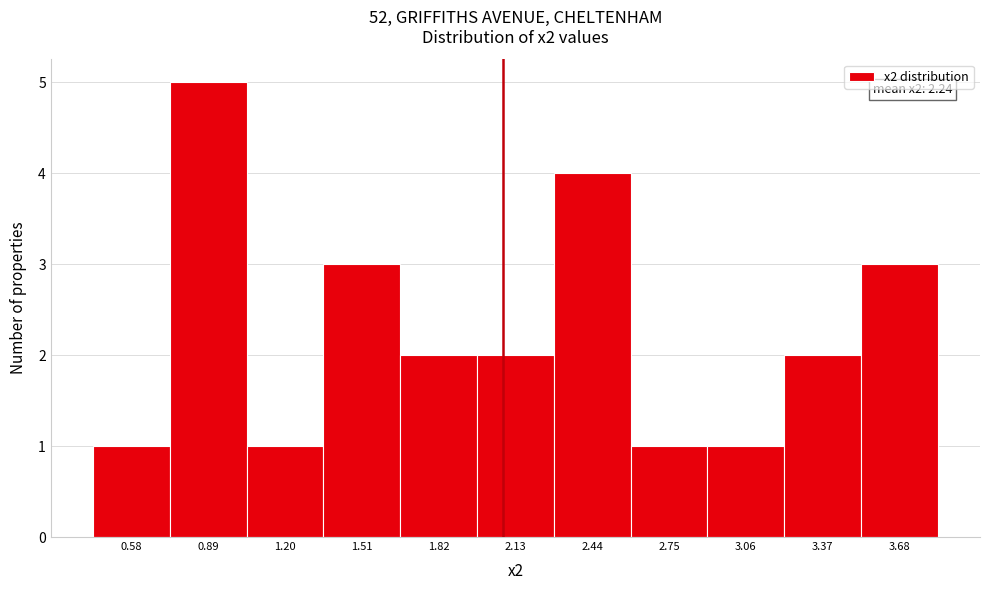

Reading left to right, transcribe all the data shown in this chart.

1	5	1	3	2	2	4	1	1	2	3